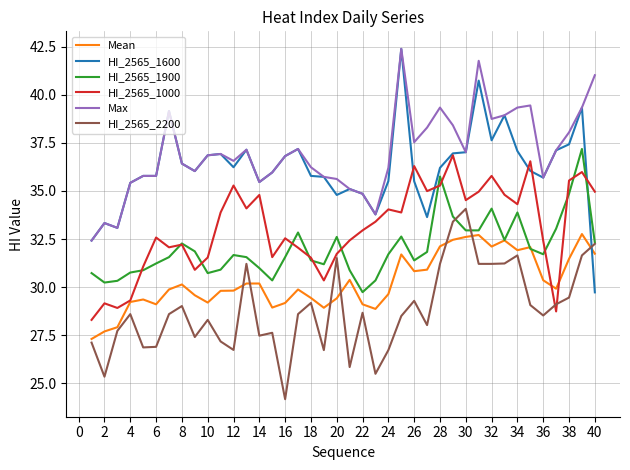

Which series has the largest range (max minus min)?

HI_2565_1600